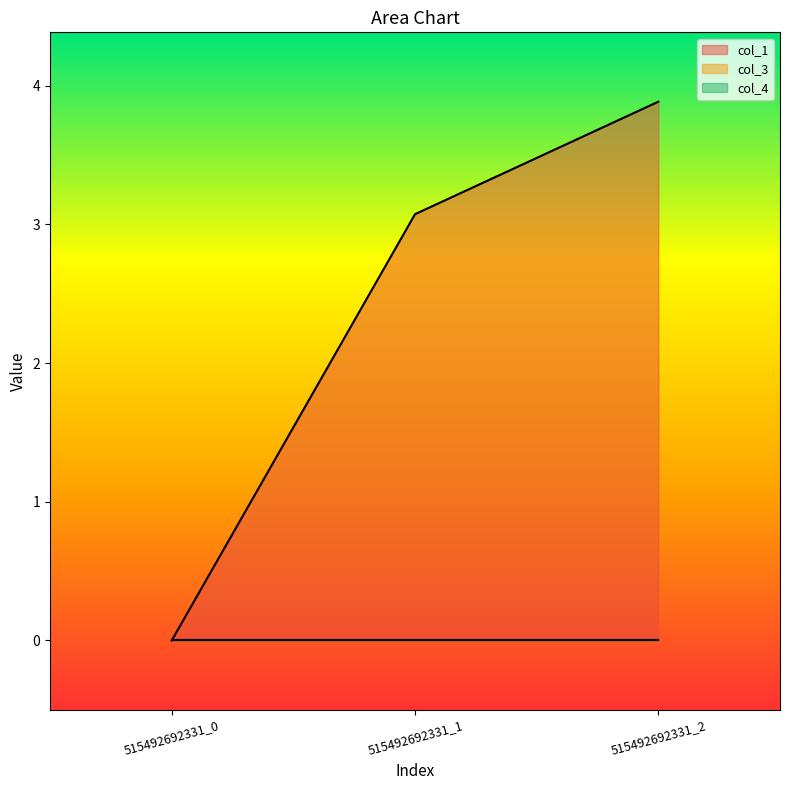

At which category does the chart reach its minimum across all series?

515492692331_0